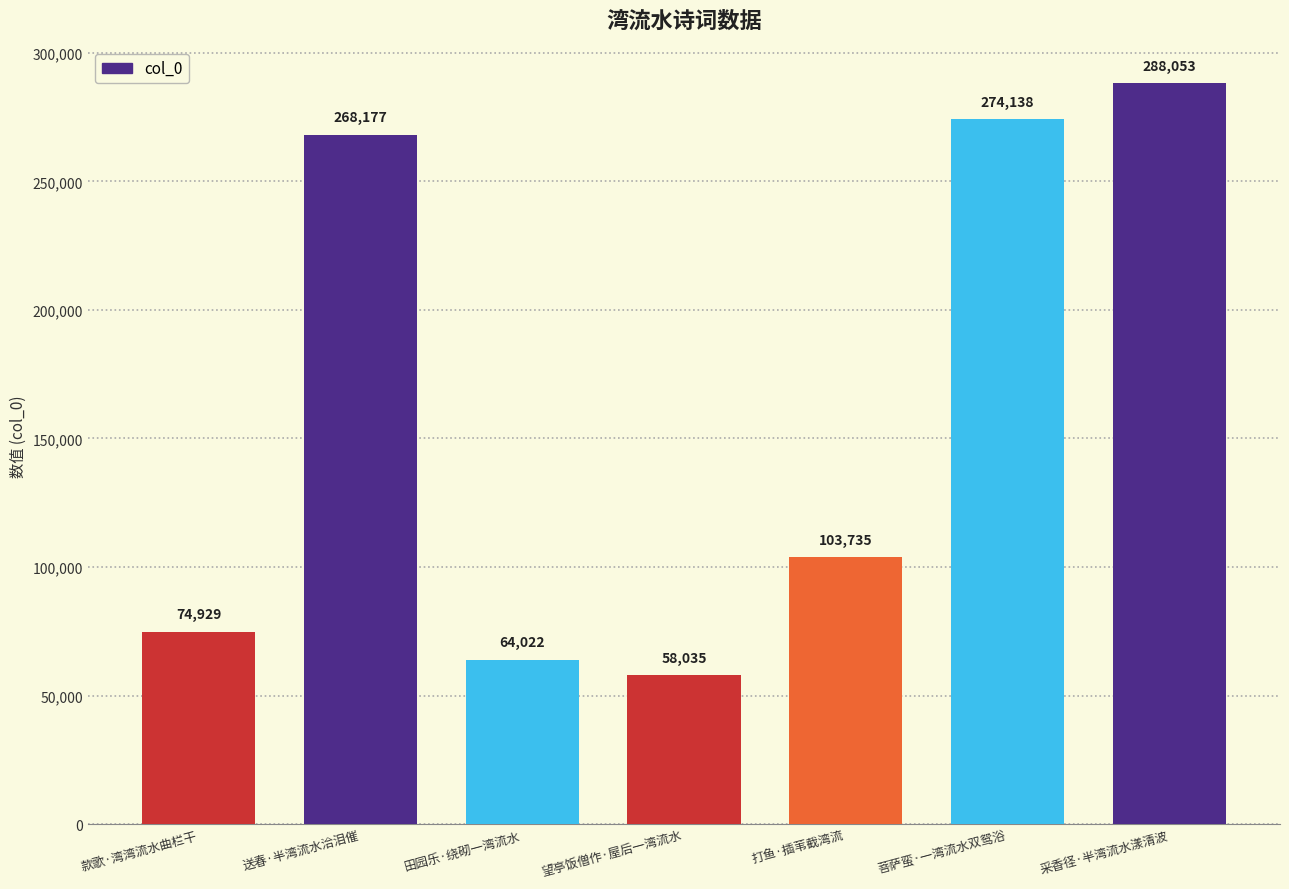

Approximately how many times larger is the value at 菩萨蛮·一湾流水双鸳浴 compared to 采香径·半湾流水漾清波?

1.0